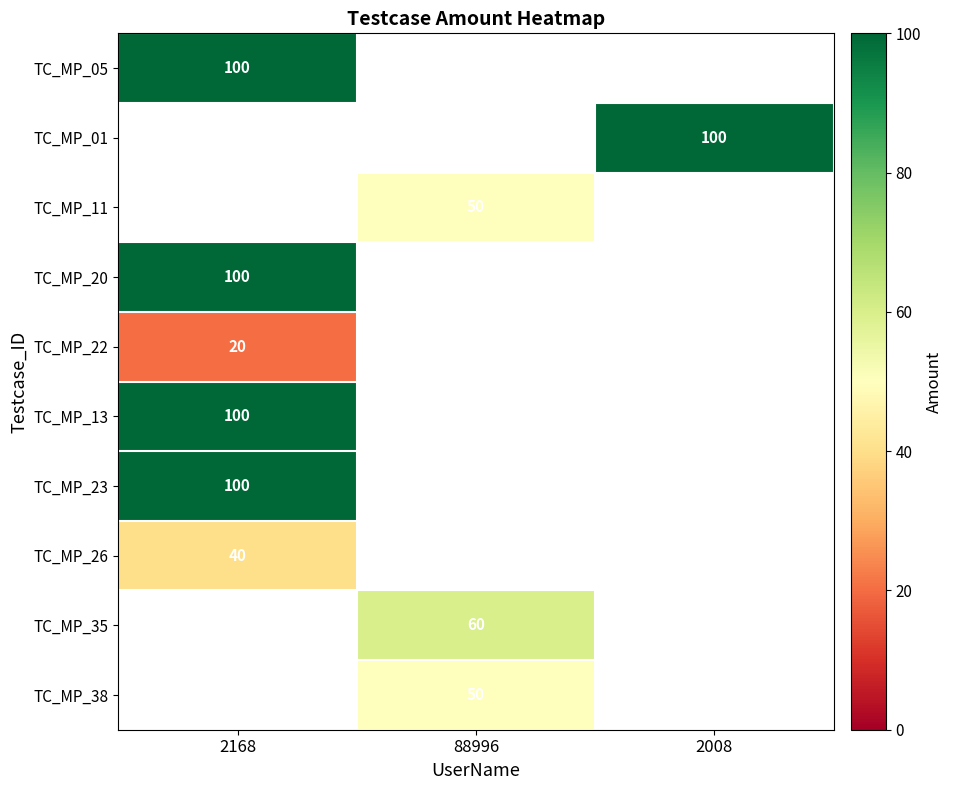

What is the maximum value shown in the chart?

100.0